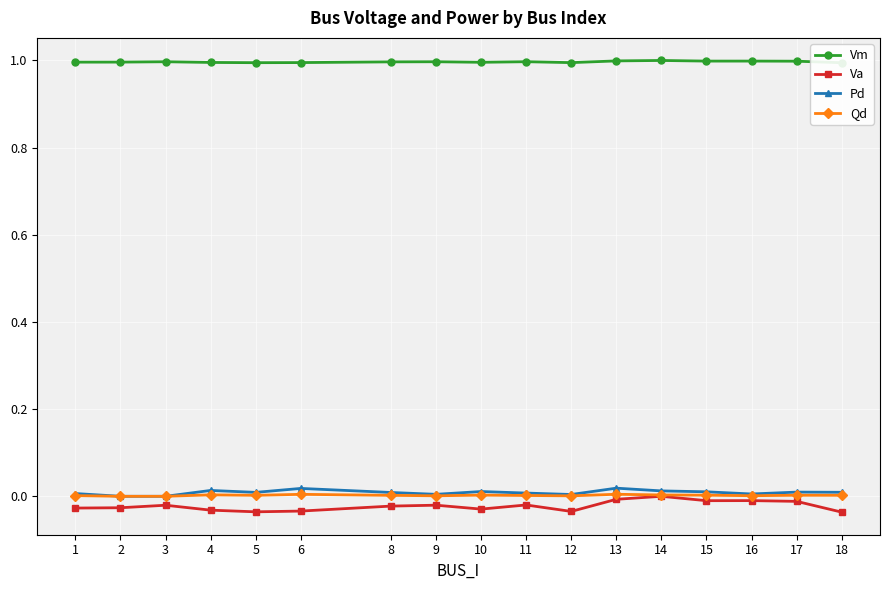

What is the sum of all Va values?

-0.4